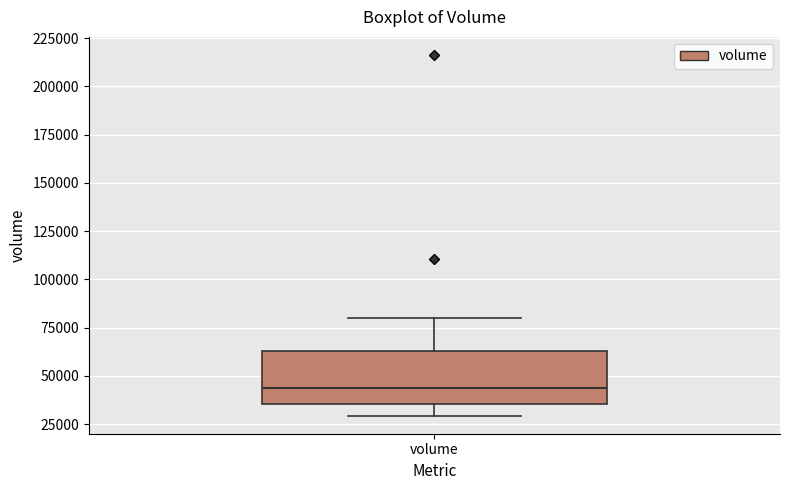

Where does the lower whisker of the box for volume end on the y-axis? The values are not printed on the chart, so give them approximately, as read against the axis.

30000